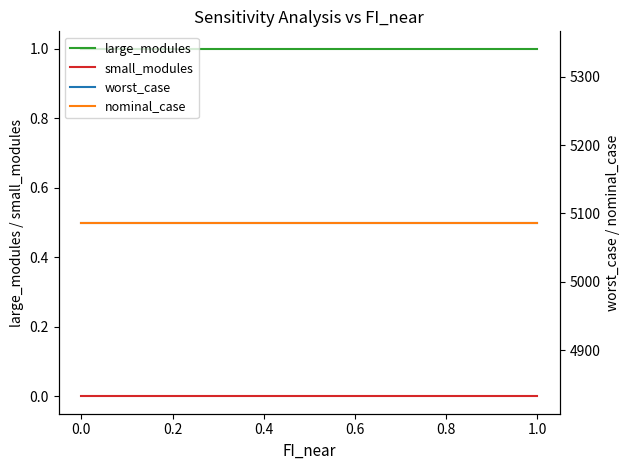

What is the value of the worst_case point at the 5th from the left?

5086.7